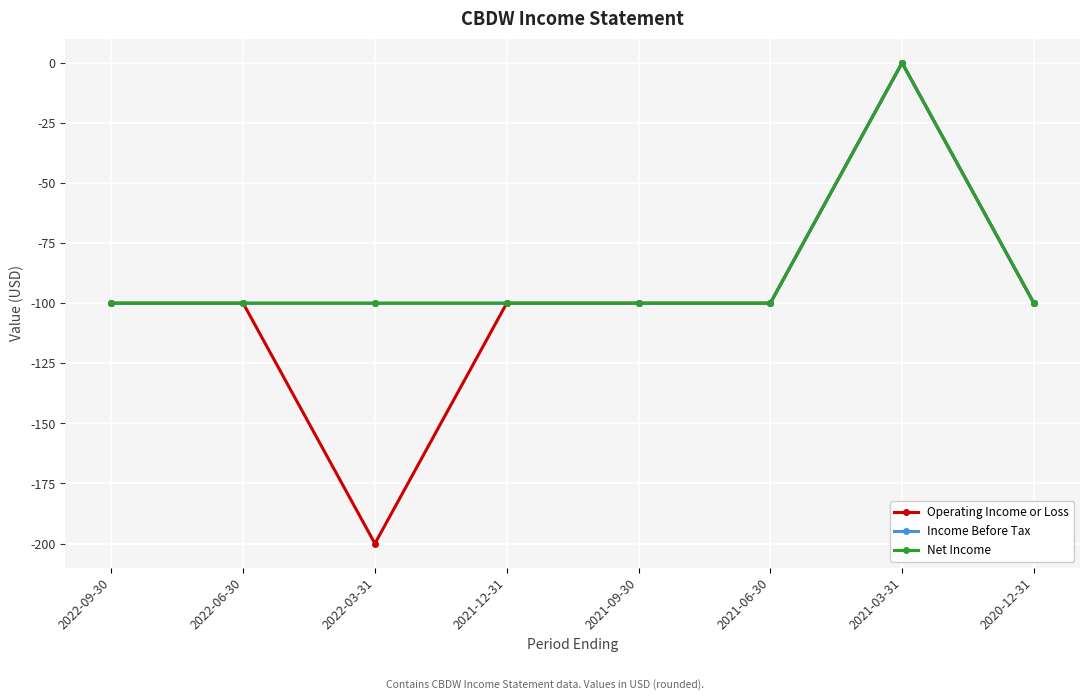

Is the value of Operating Income or Loss at 2022-06-30 greater than the value of Net Income at 2021-12-31?

No